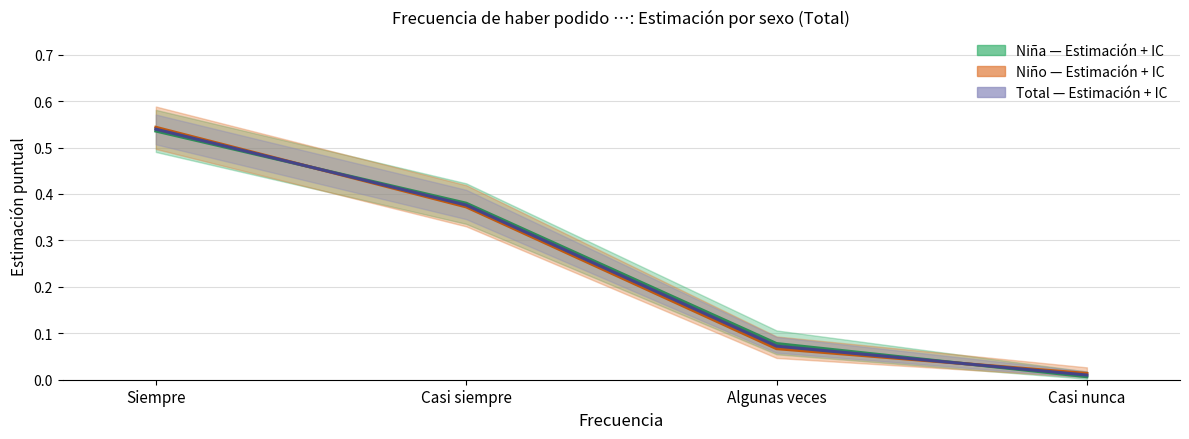

Which series has the largest total across all categories?

Niña